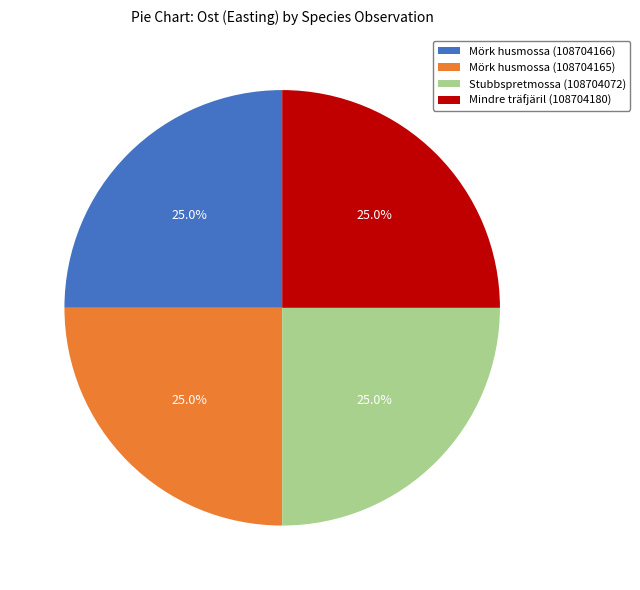

How many segments does this pie chart have?

4